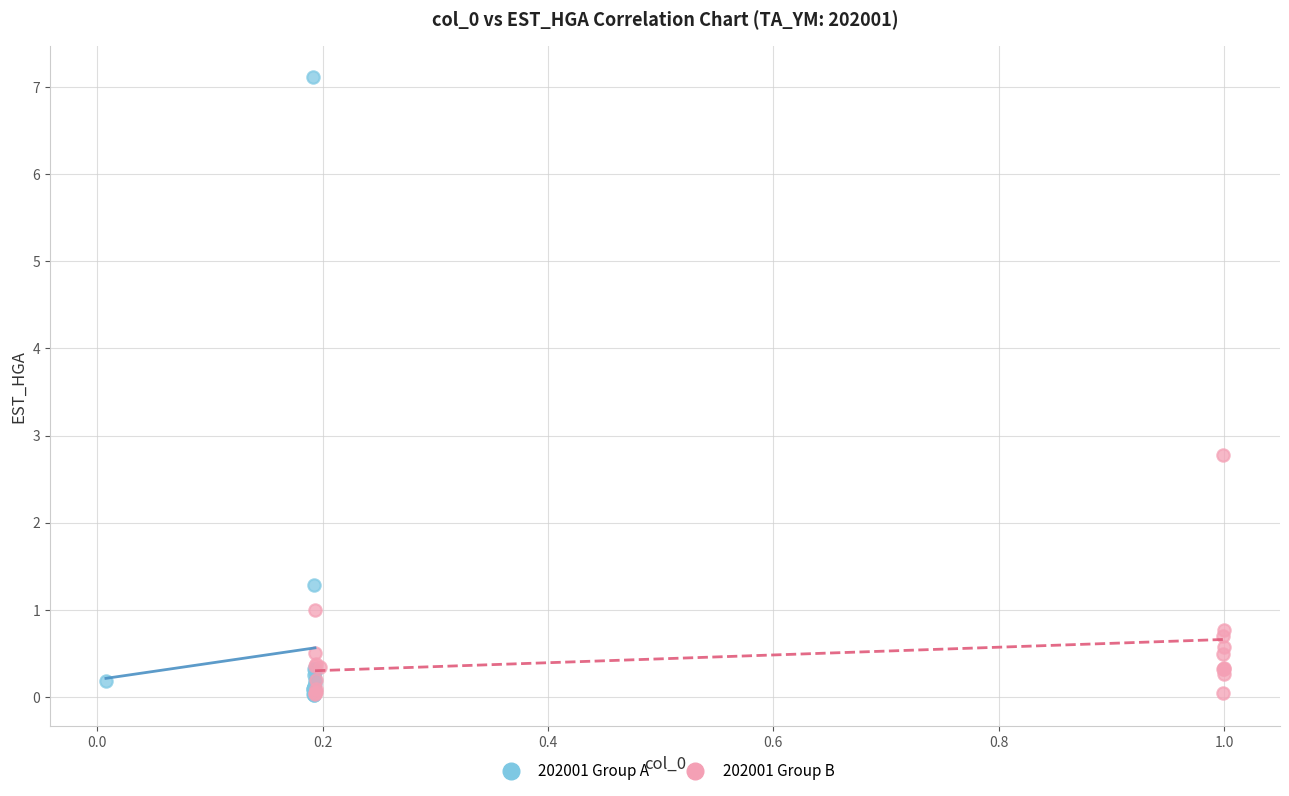

Which series reaches the maximum Y coordinate?

202001 Group A